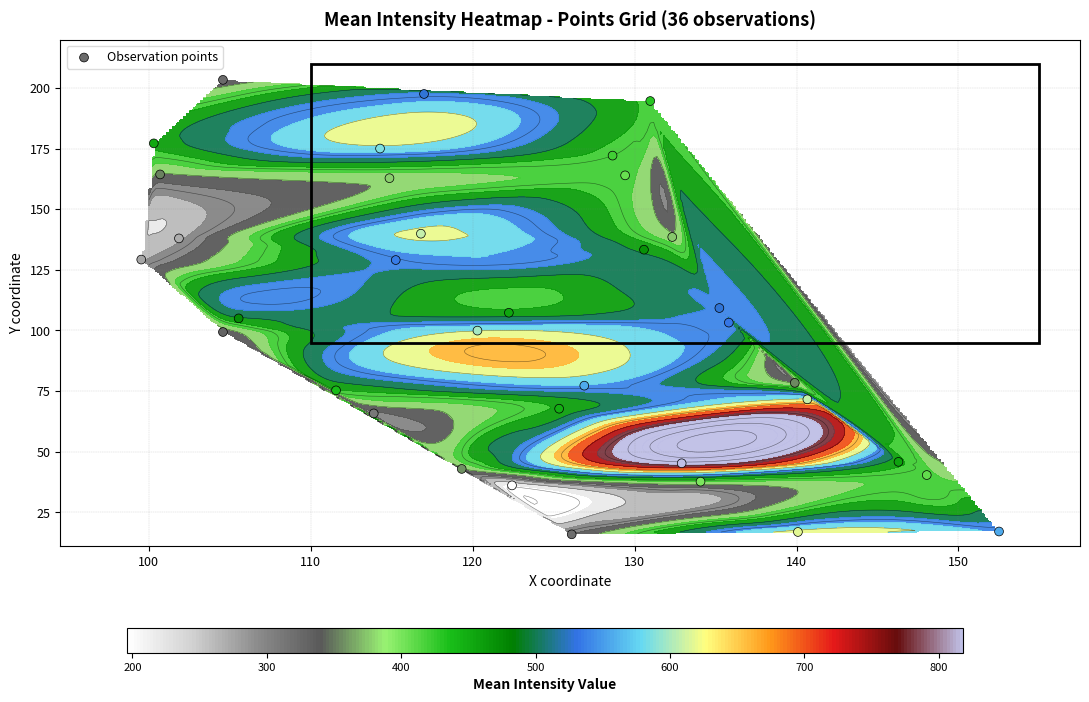

What is the difference between the maximum and minimum values?

187.4